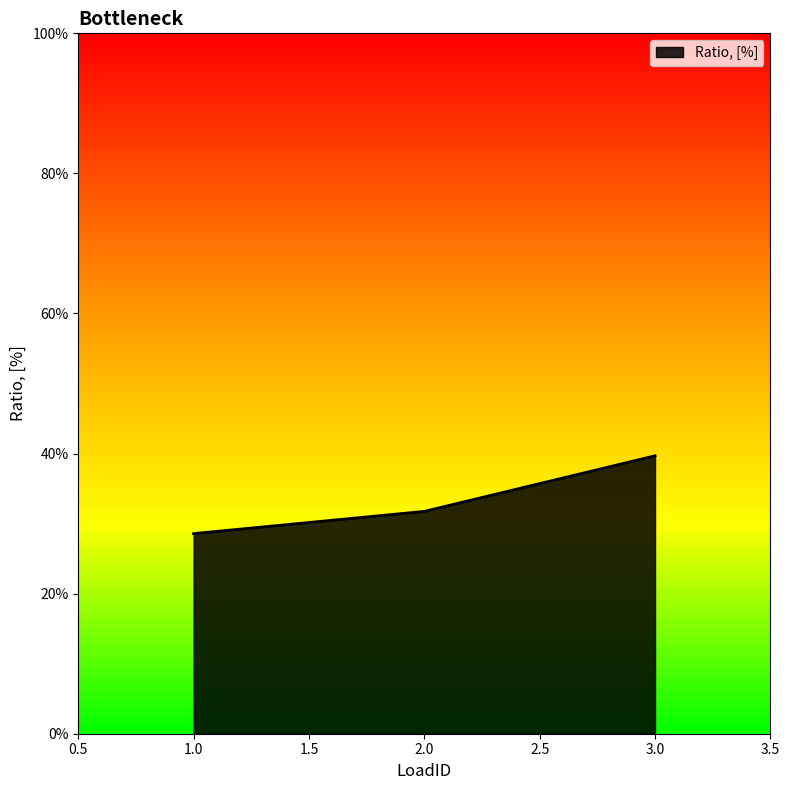

Does the chart have visible grid lines?

No